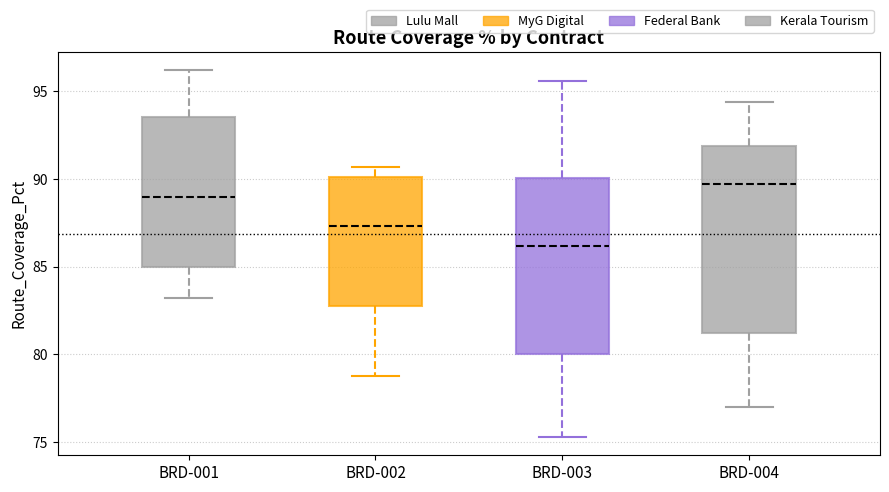

Comparing the boxes themselves (not the whiskers), which one is the tallest?

BRD-004